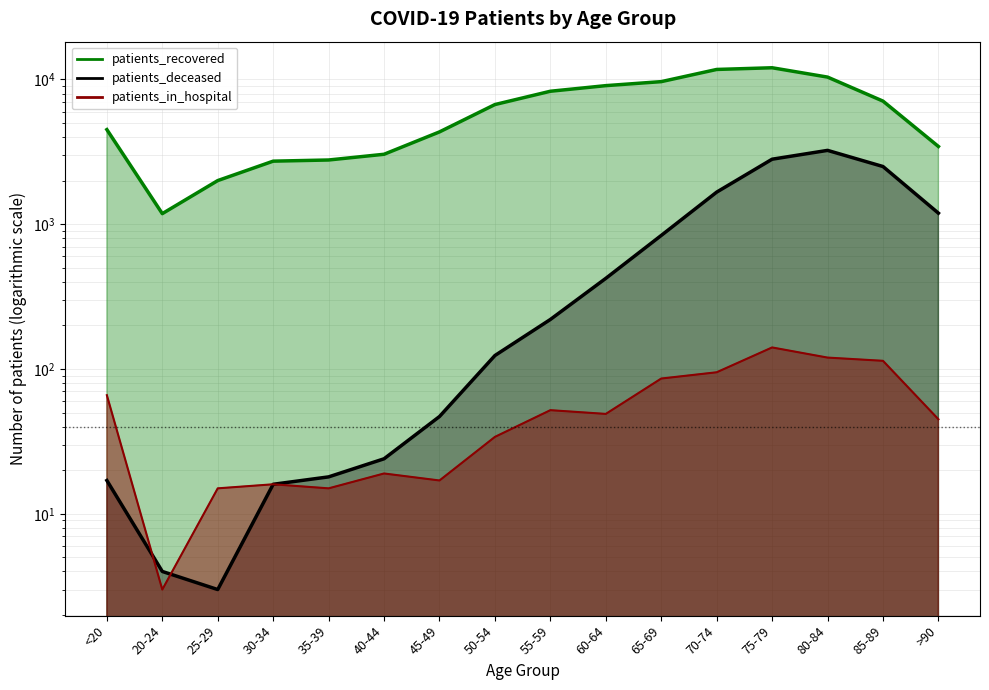

Reading right to left, list all the values displayed in this chart.

patients_in_hospital: 45	114	120	141	95	86	49	52	34	17	19	15	16	15	3	66
patients_recovered: 3445	7088	10385	12048	11727	9661	9066	8292	6711	4344	3044	2779	2728	2003	1184	4506
patients_deceased: 1193	2505	3238	2814	1667	837	423	220	124	47	24	18	16	3	4	17